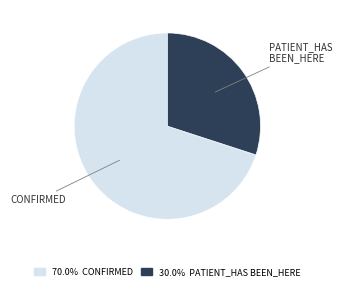

Is there any slice that represents more than half of the pie?

Yes